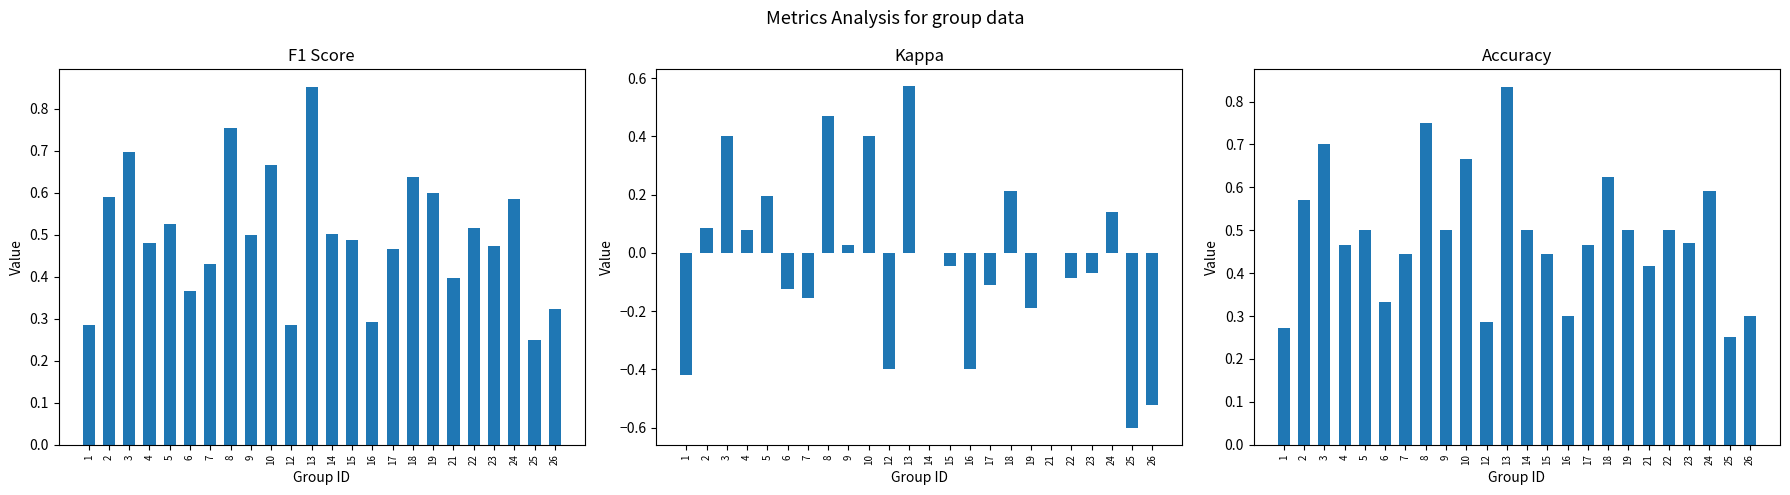

The kappa series shows 0.6 at 3. True or false?

False